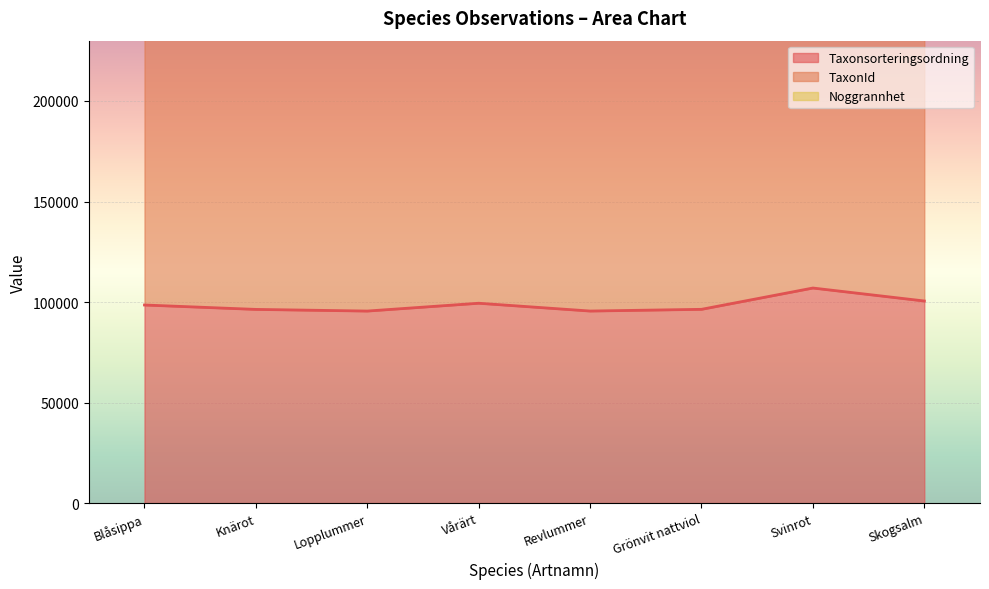

Which series changed the most between Blåsippa and Vårärt?

TaxonId